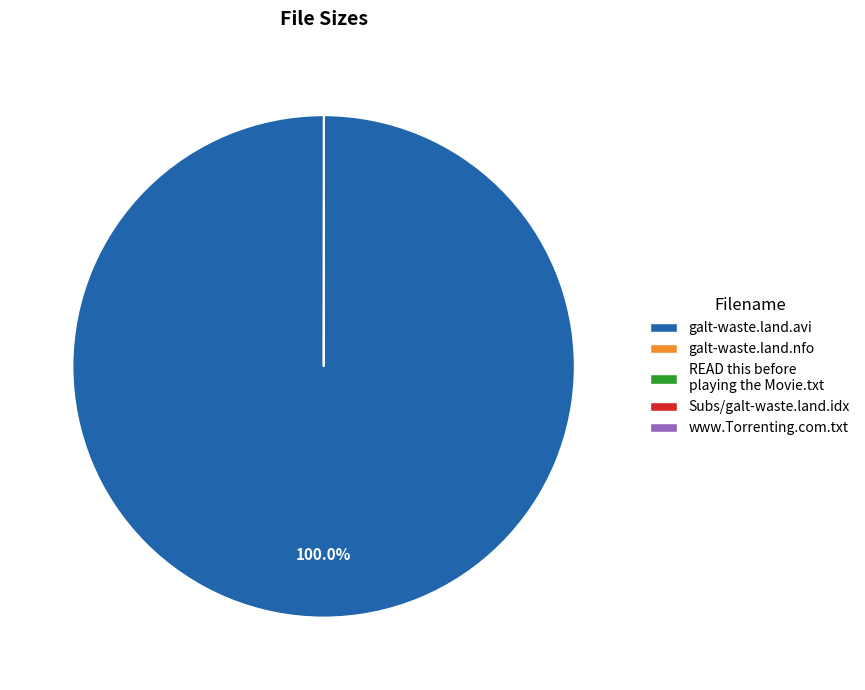

Which slice represents more than half of the pie?

galt-waste.land.avi